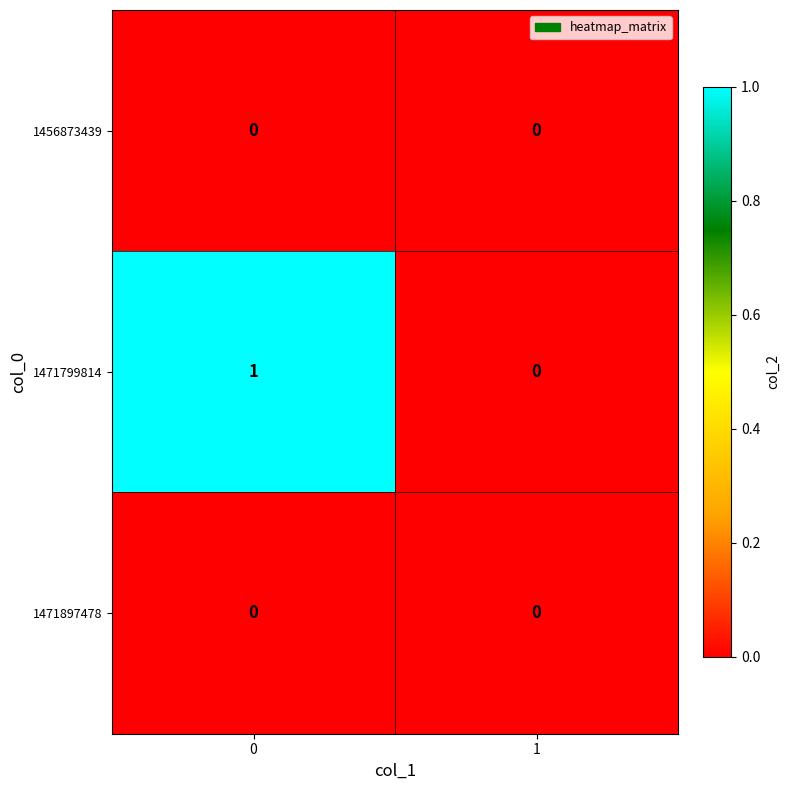

Which series changed the most between 0 and 1?

1471799814